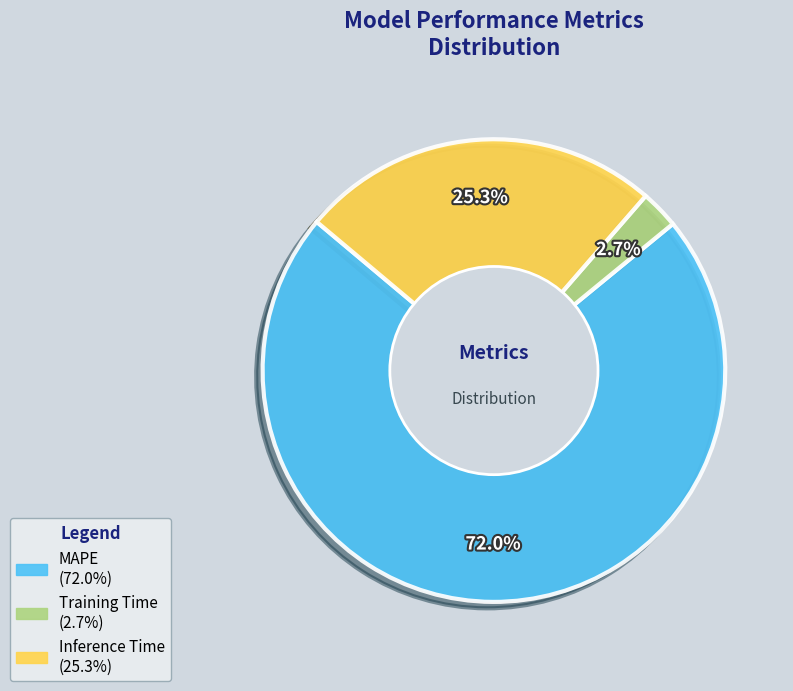

What is the total percentage of Inference Time and MAPE?

97.3%